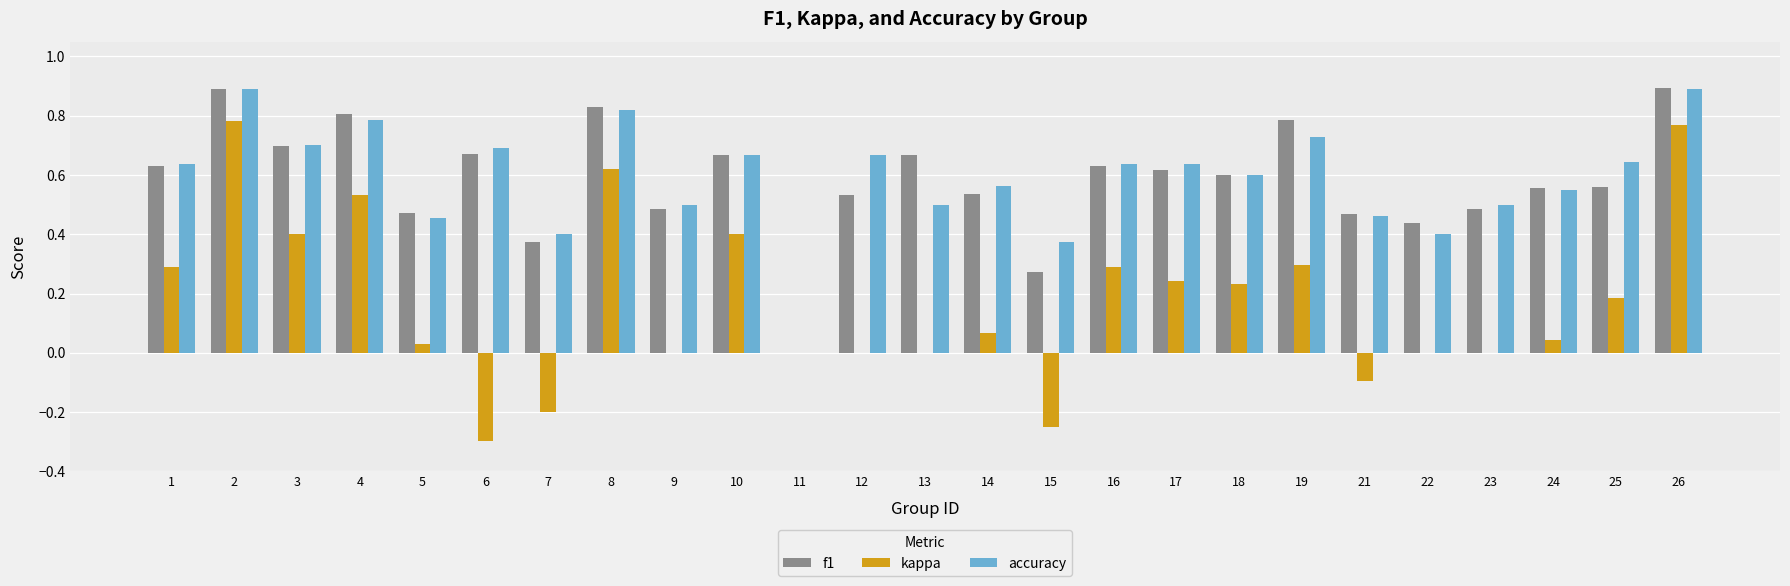

The f1 series shows 0.7 at 6. True or false?

True